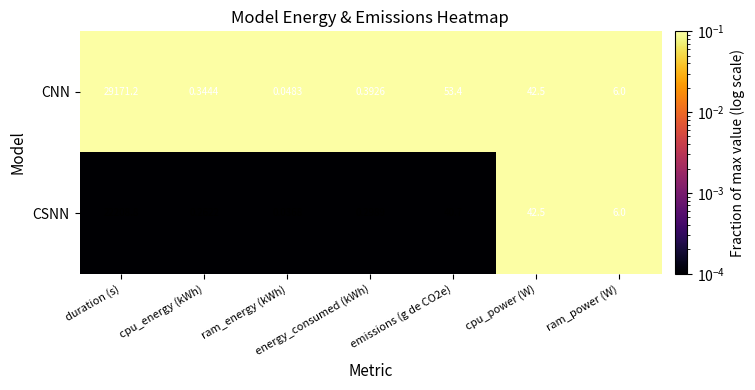

Which series has the largest range (max minus min)?

CNN